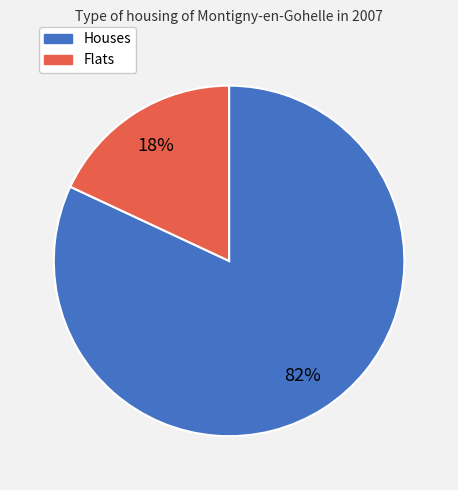

Is there a majority slice in this chart?

Yes